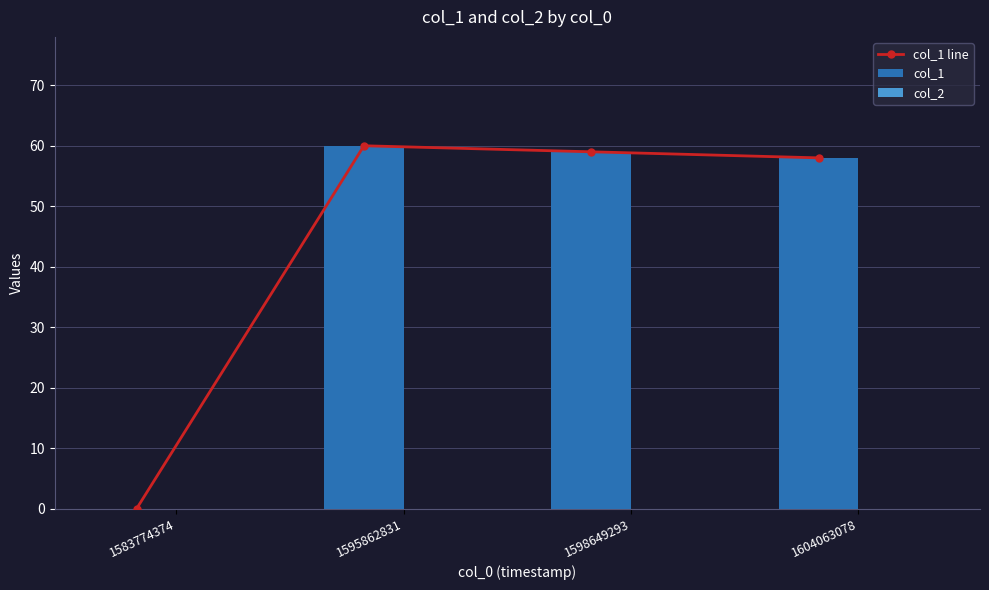

What is the sum of the col_1 values at 1604063078 and 1598649293?

117